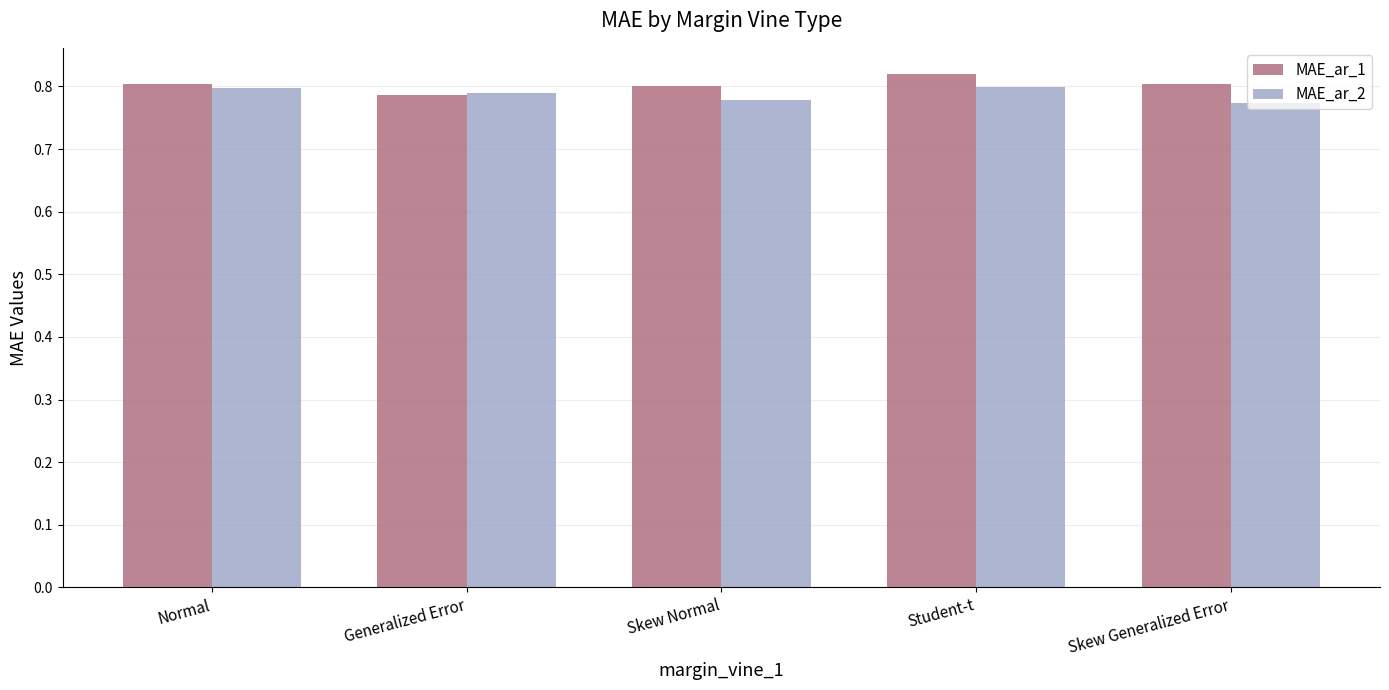

Between Skew Normal and Student-t, which series saw the biggest shift?

MAE_ar_2